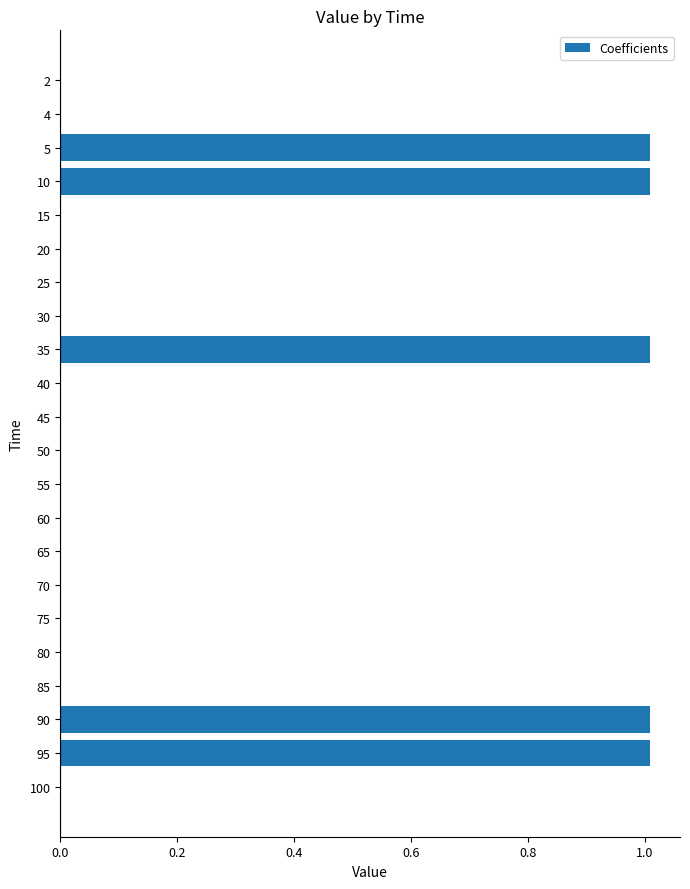

What is the sum of all values?

5.1